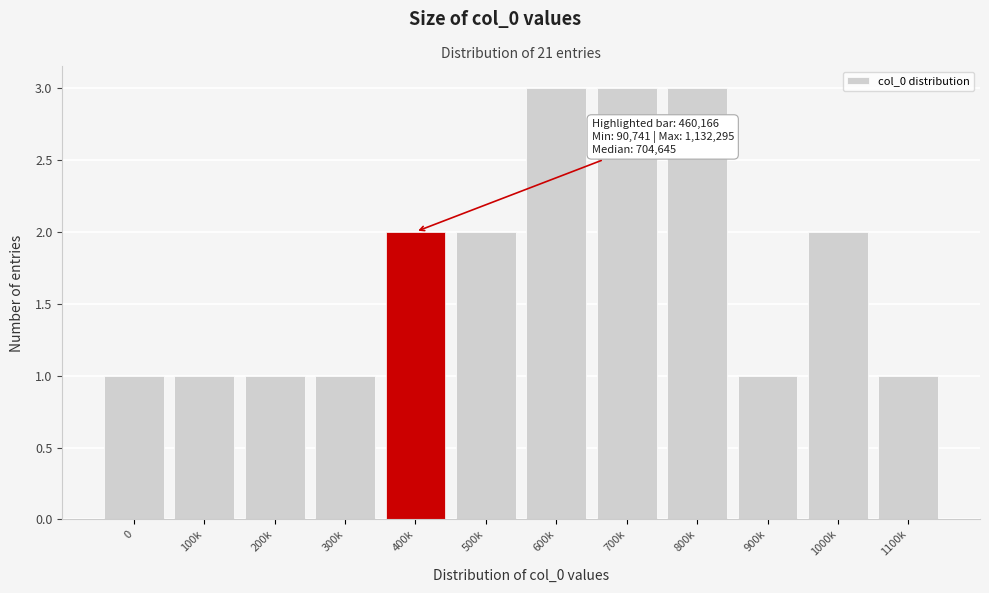

Reading right to left, transcribe all the data shown in this chart.

1100k=1	1000k=2	900k=1	800k=3	700k=3	600k=3	500k=2	400k=2	300k=1	200k=1	100k=1	0=1